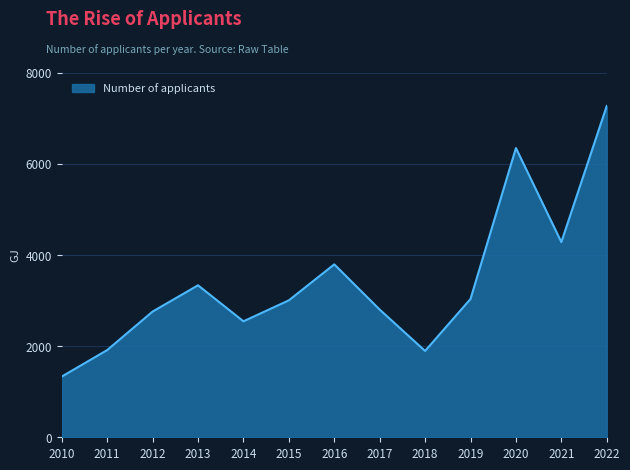

What is the change in value from 2020 to 2022?

+923